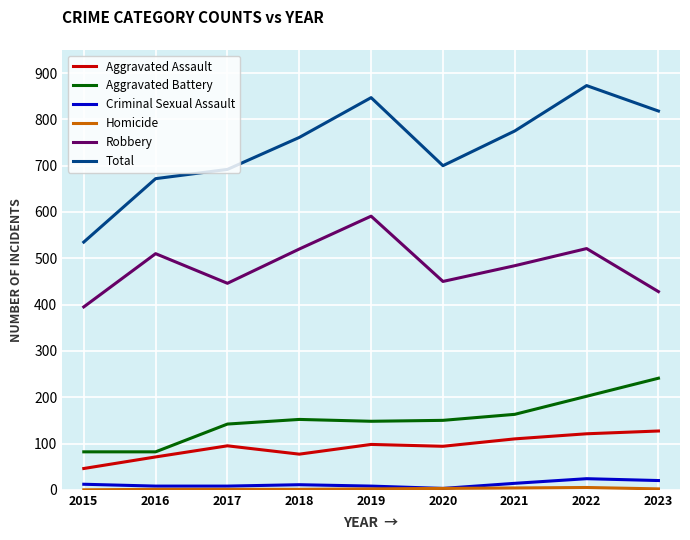

True or false: Total has a value of 692 at 2017.

True